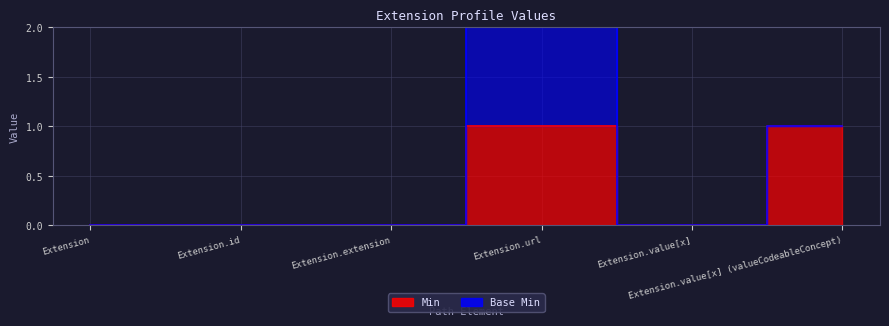

Which has a higher value, Extension.value[x] or Extension.id?

Extension.value[x]